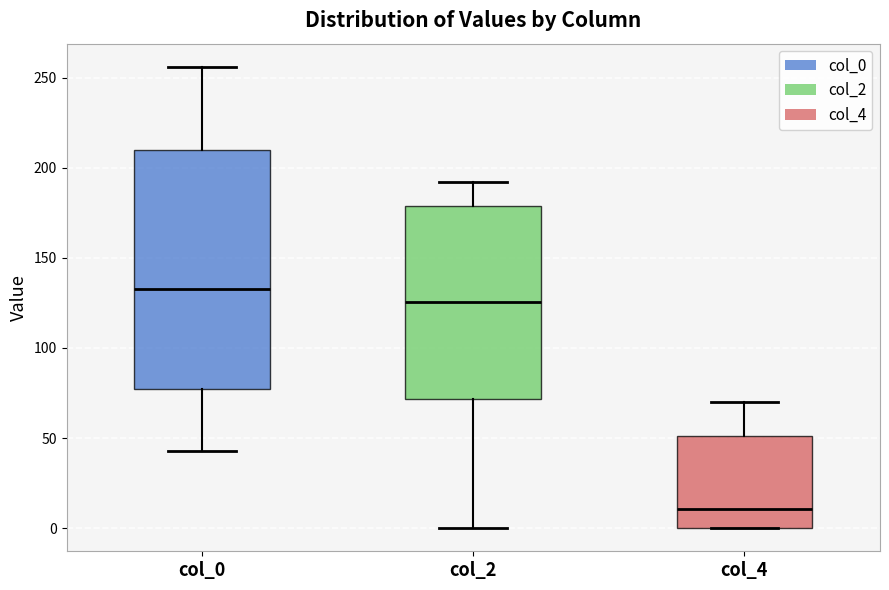

Which box has the highest median line?

col_0